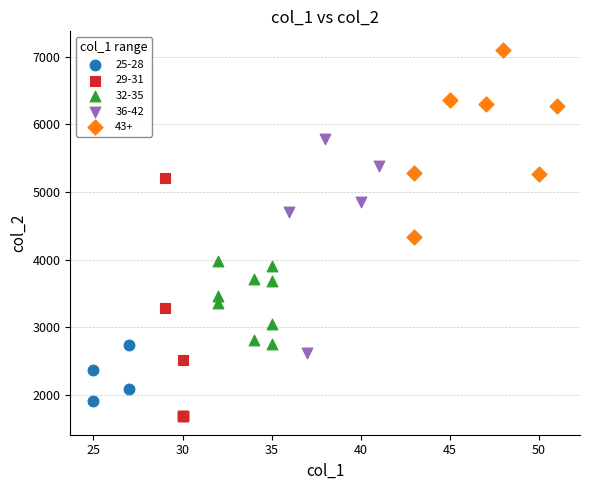

Which series has the widest spread of Y values?

29-31